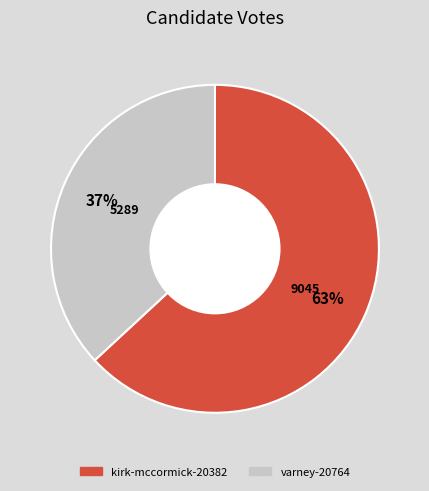

What is the smallest slice in the pie chart?

varney-20764